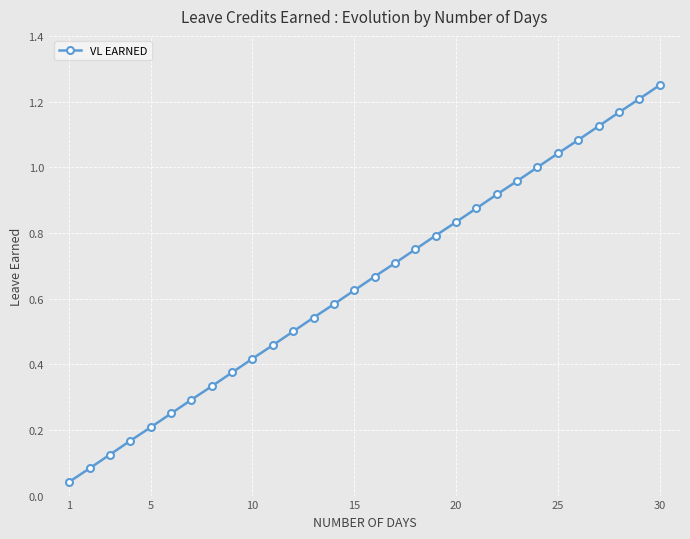

True or false: the data has more than 1 interior local peaks.

False